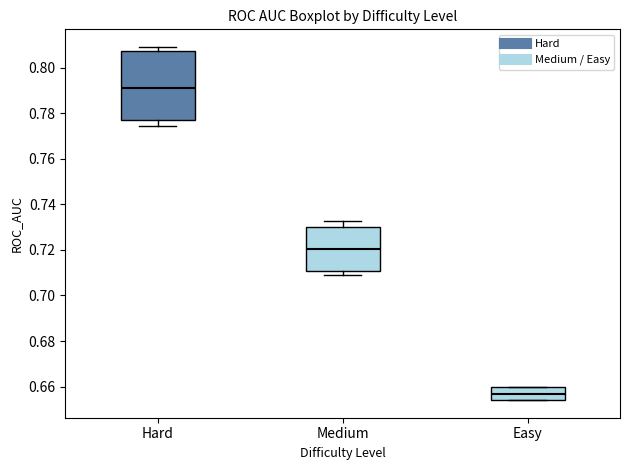

Comparing the boxes themselves (not the whiskers), which one is the tallest?

Hard